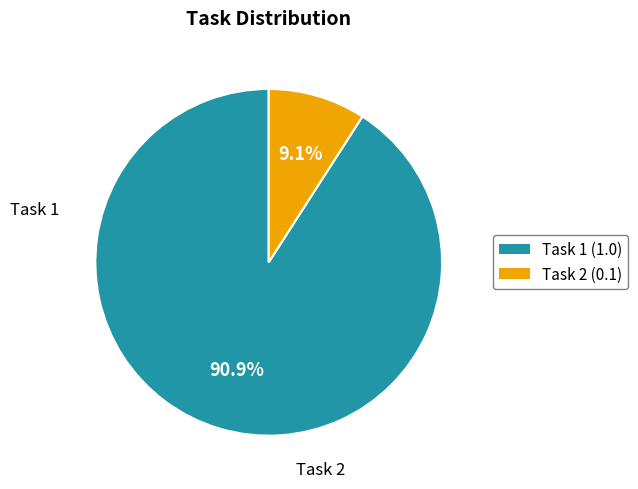

Is there a majority slice in this chart?

Yes